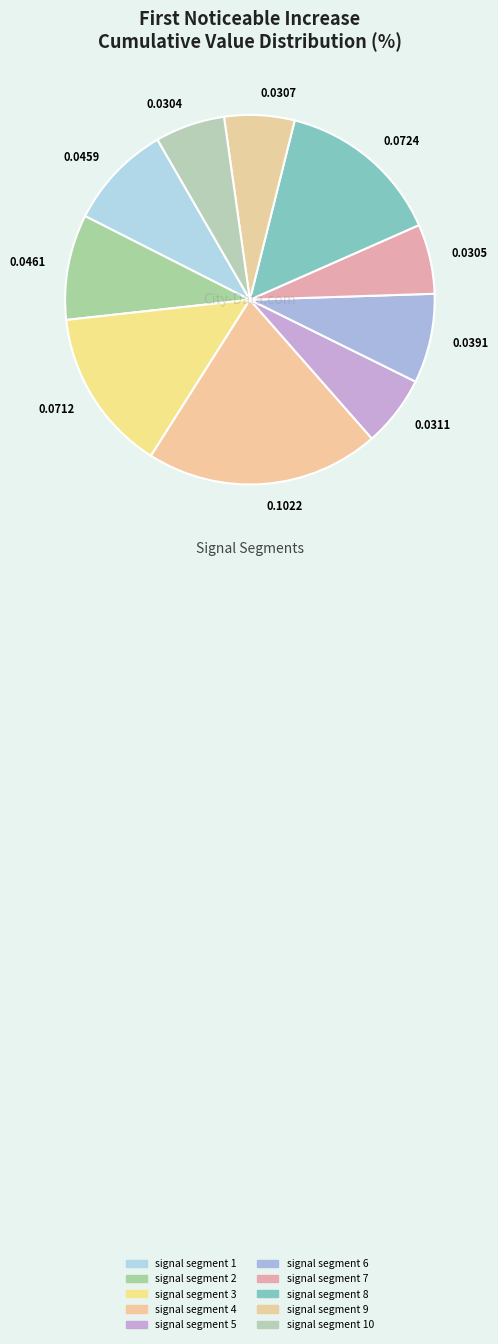

Which has a higher value, 0.0461 or 0.1022?

0.1022